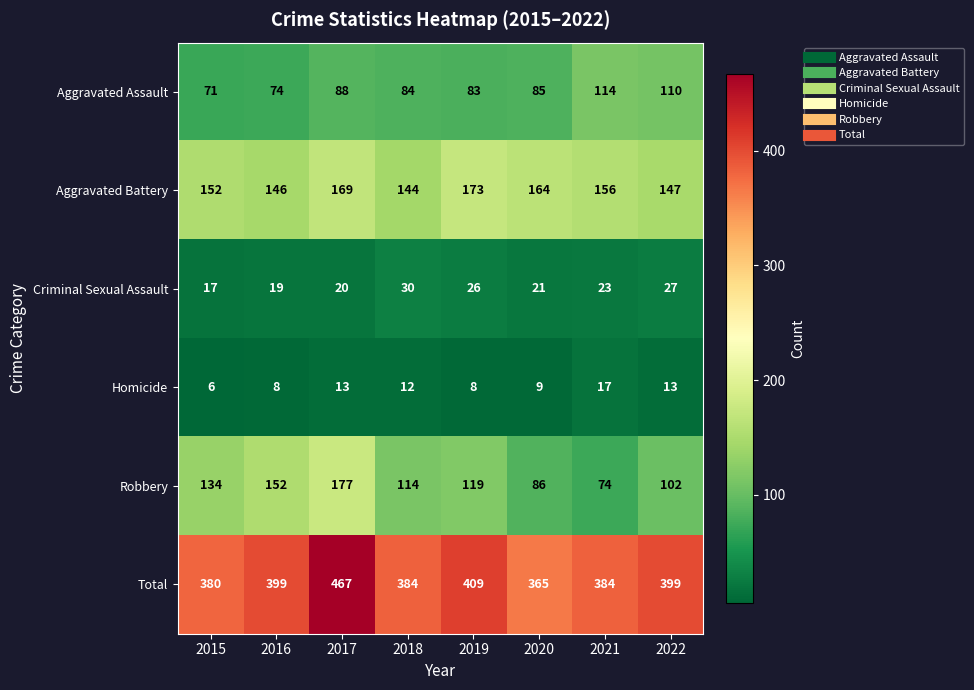

What is the difference between the maximum and minimum values in the Criminal Sexual Assault series?

13